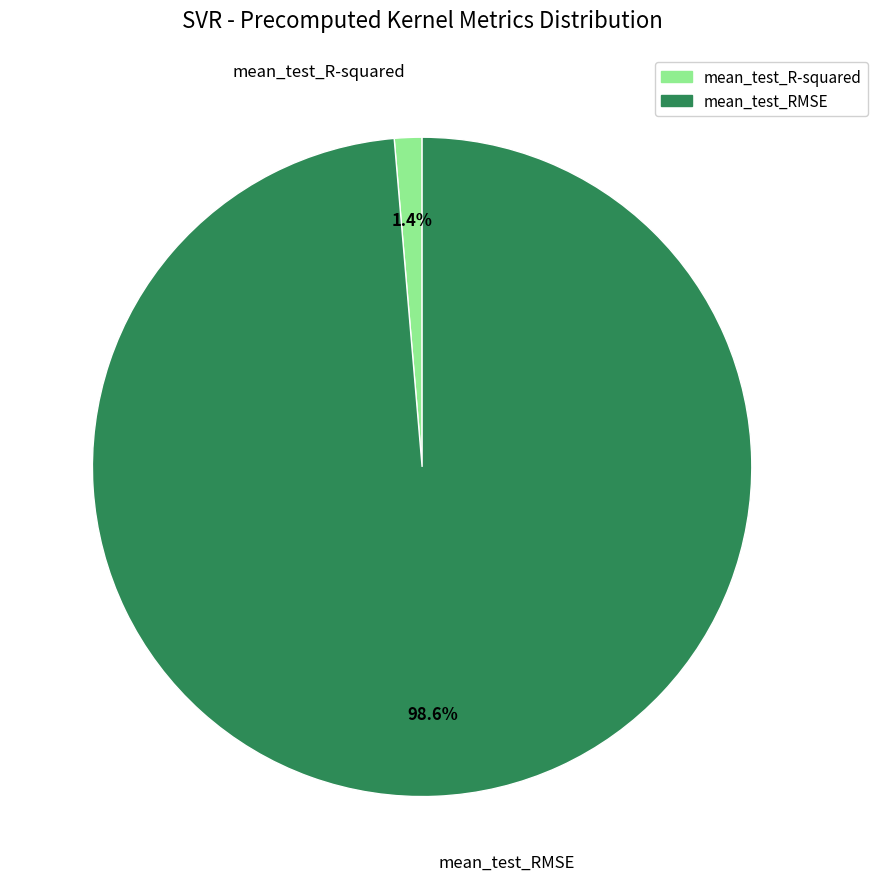

To the nearest percent, what is the difference between the largest and smallest slice percentages?

97%